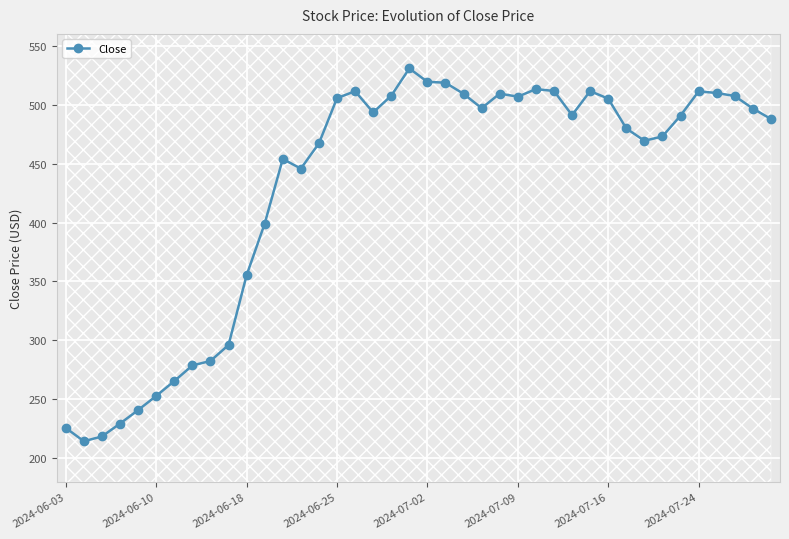

What is the difference between the maximum and minimum values?

316.2